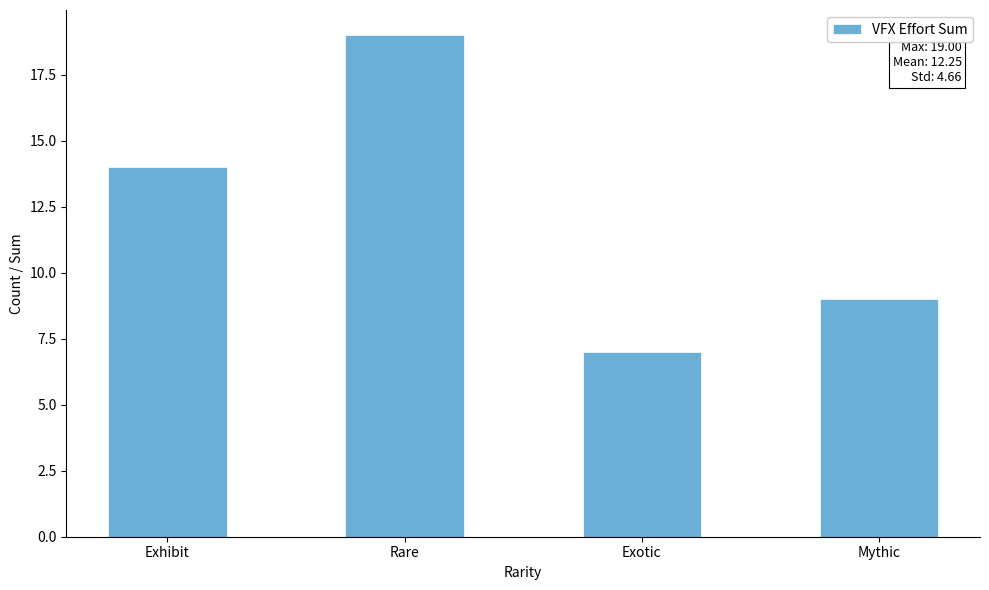

How many bars are there in total?

4